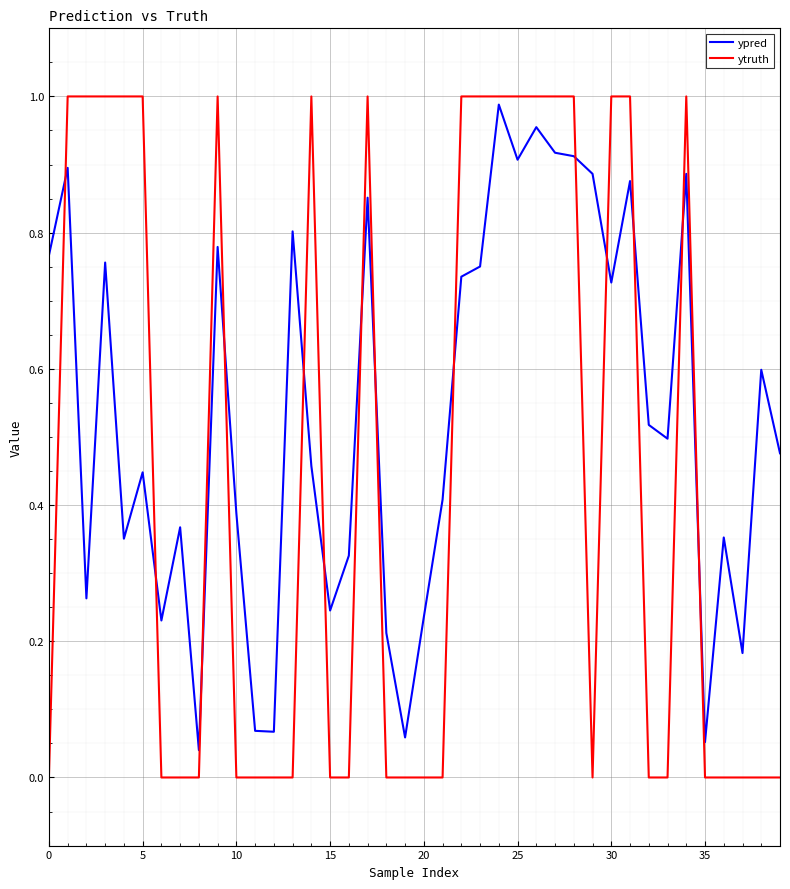

Rank the series by their average value, from highest to lowest.

ypred, ytruth